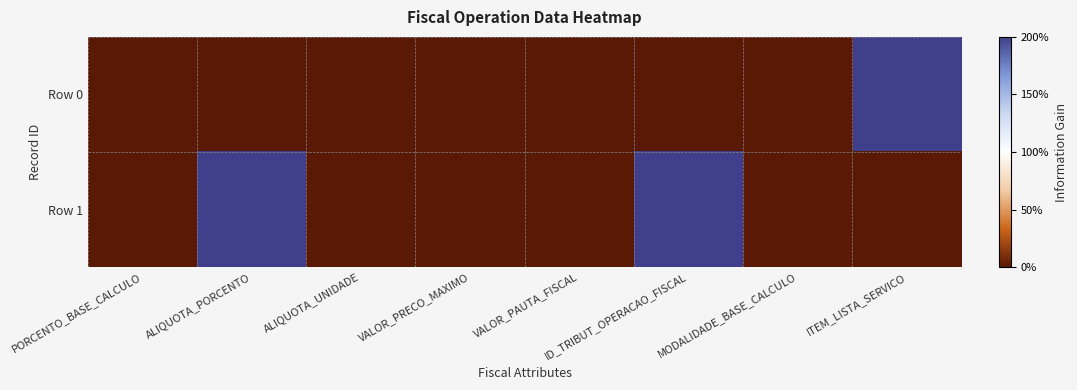

Reading left to right, list all the values displayed in this chart.

Row 0: PORCENTO_BASE_CALCULO=0	ALIQUOTA_PORCENTO=0	ALIQUOTA_UNIDADE=0	VALOR_PRECO_MAXIMO=0	VALOR_PAUTA_FISCAL=0	ID_TRIBUT_OPERACAO_FISCAL=0	MODALIDADE_BASE_CALCULO=0	ITEM_LISTA_SERVICO=200
Row 1: PORCENTO_BASE_CALCULO=0	ALIQUOTA_PORCENTO=200	ALIQUOTA_UNIDADE=0	VALOR_PRECO_MAXIMO=0	VALOR_PAUTA_FISCAL=0	ID_TRIBUT_OPERACAO_FISCAL=200	MODALIDADE_BASE_CALCULO=0	ITEM_LISTA_SERVICO=0